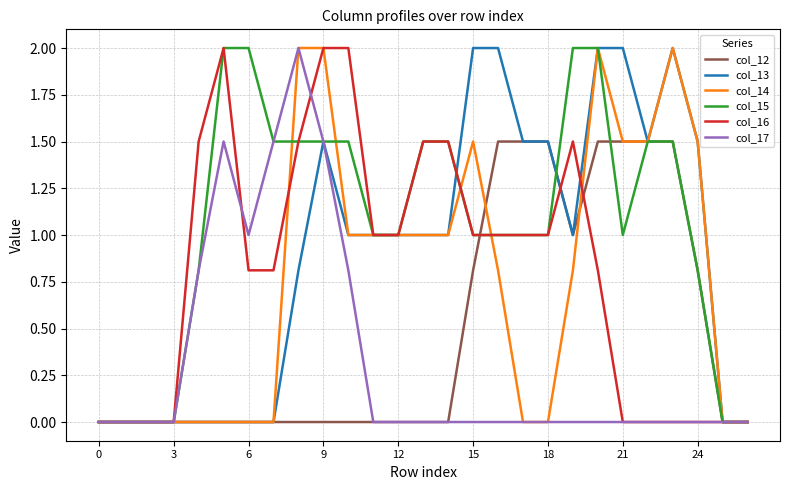

What is the highest value of the col_16 series?

2.0